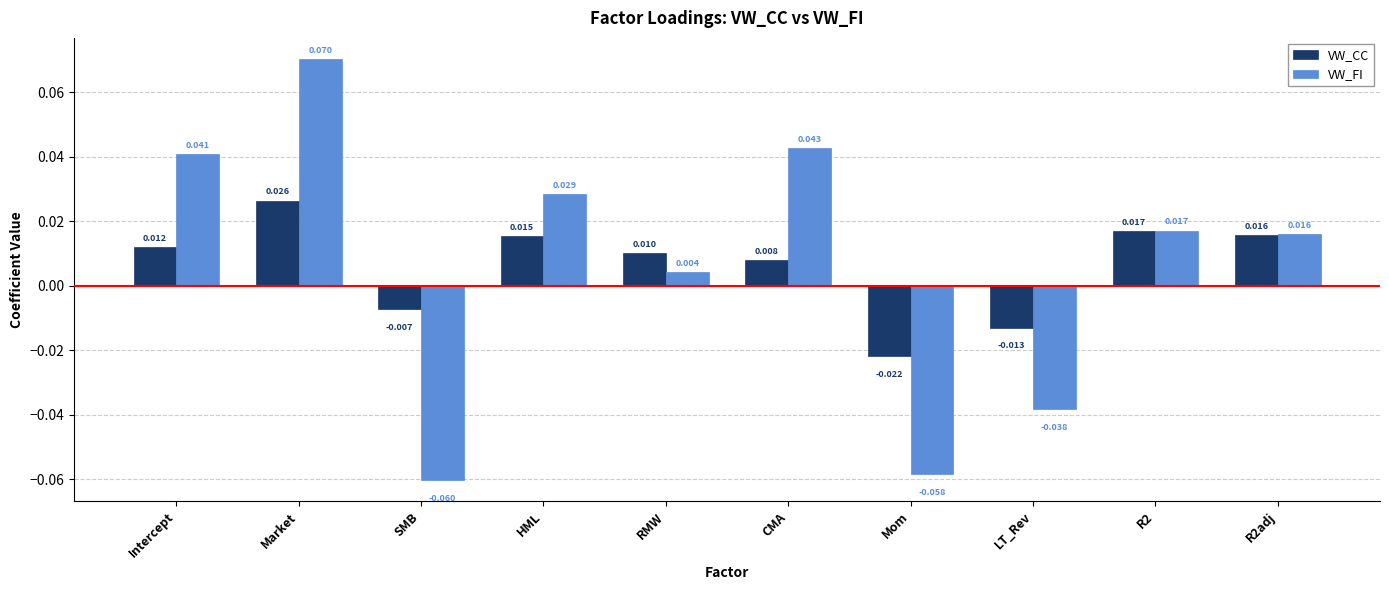

At which label does VW_FI first exceed 0?

Intercept